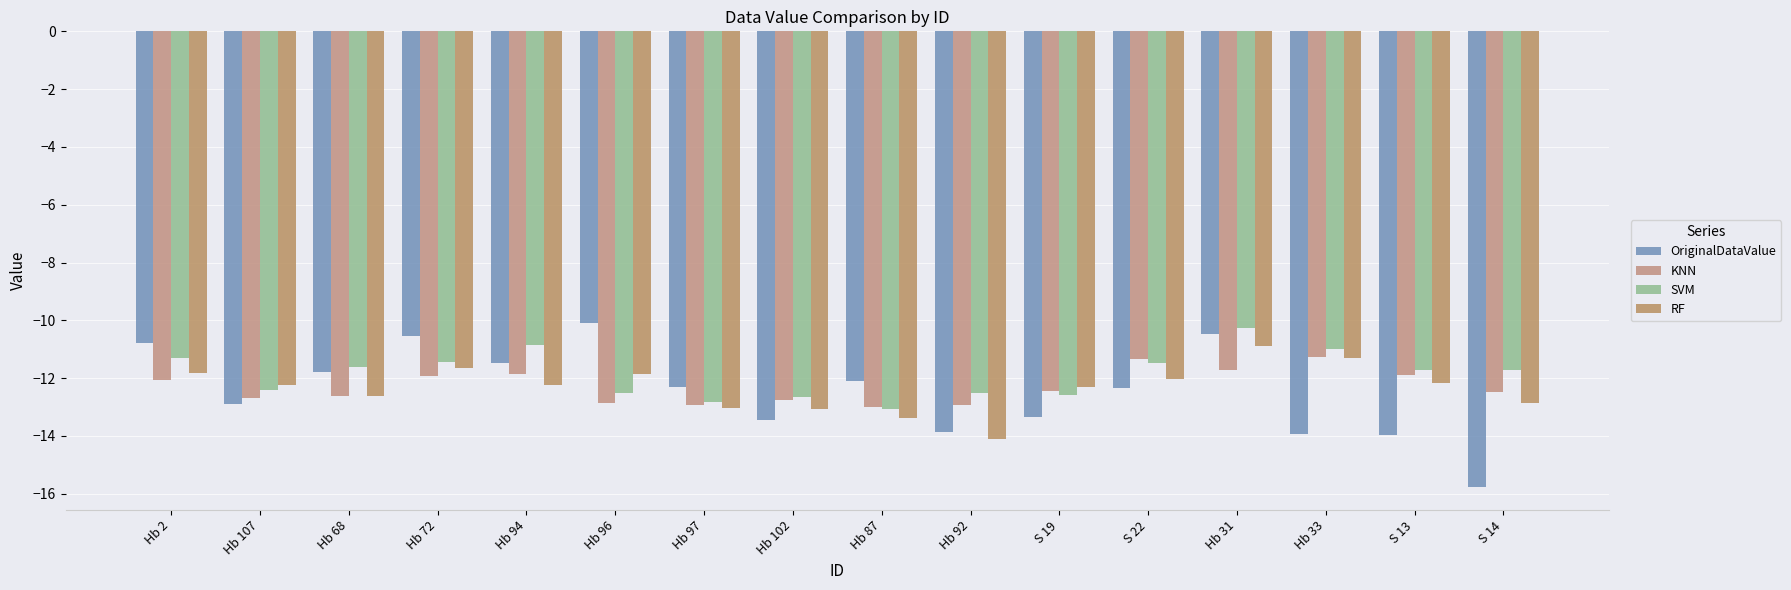

Count the number of categories in the chart.

16